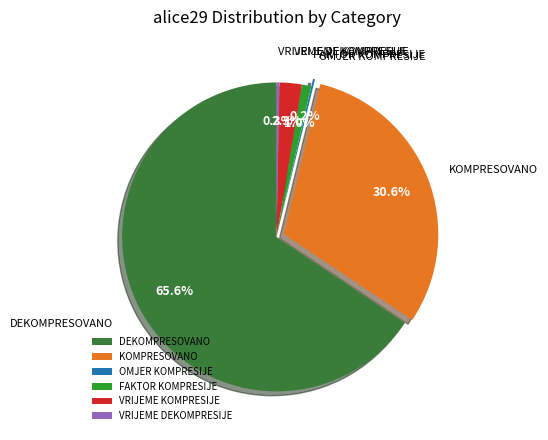

What percentage is NOT represented by FAKTOR KOMPRESIJE?

99.0%